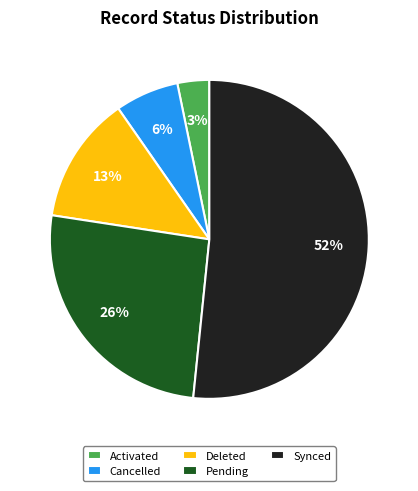

True or false: Activated accounts for 3% of the total.

True